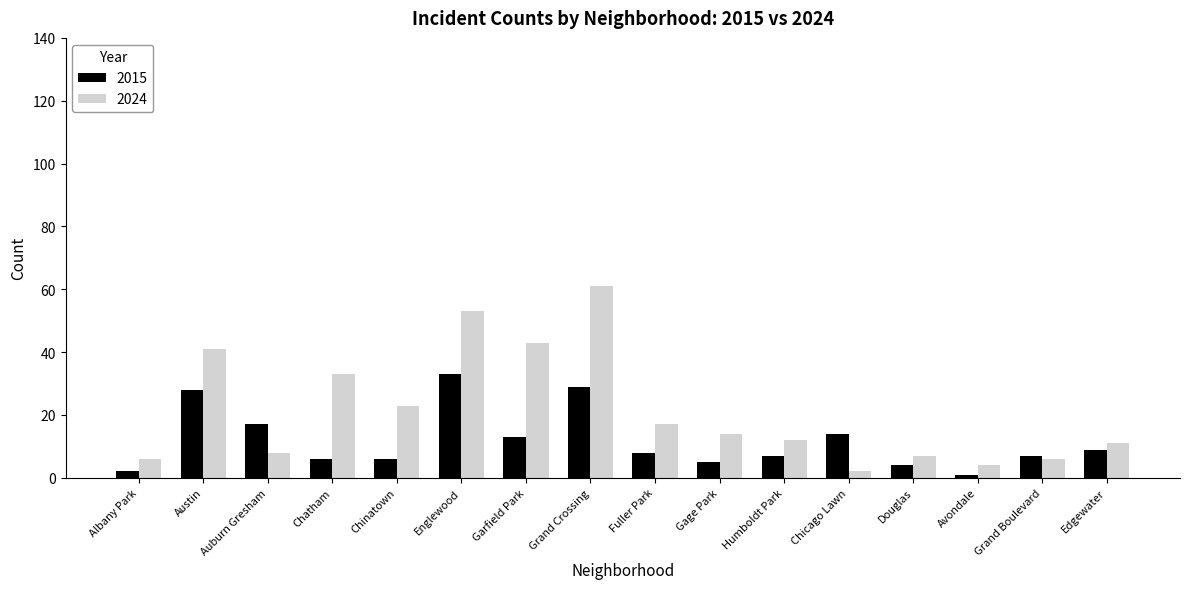

How many categories are shown in the chart?

16